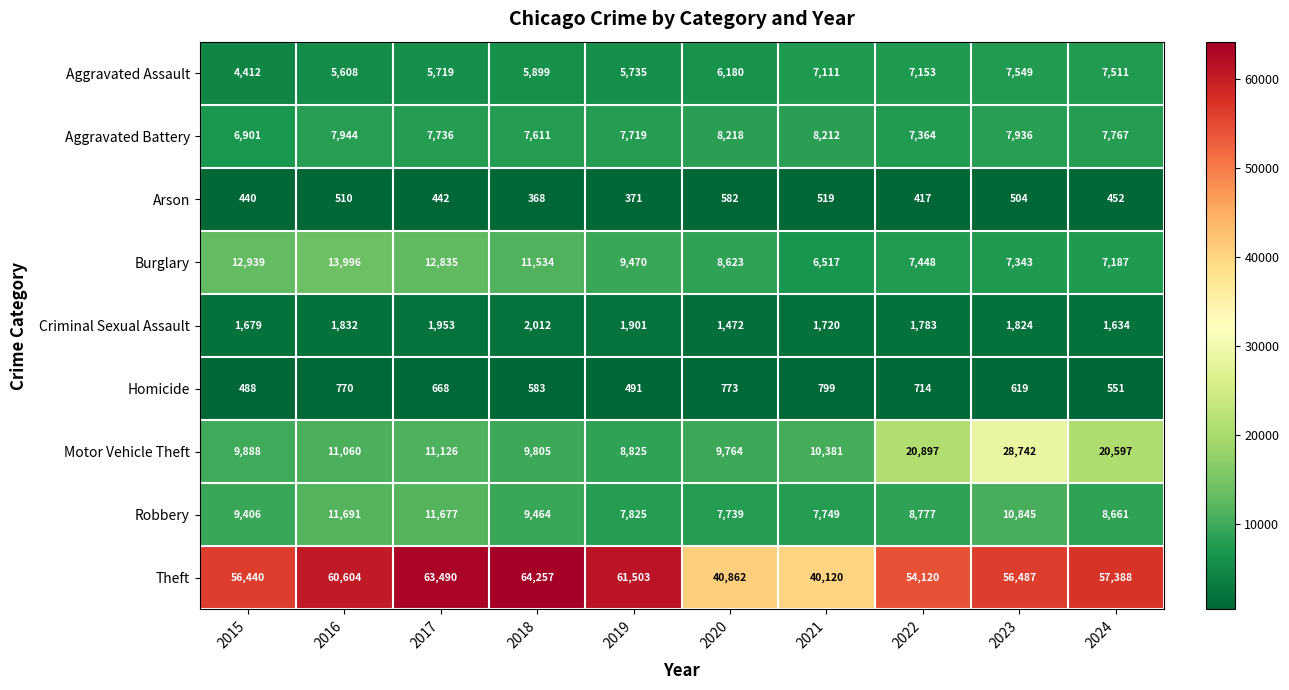

Is it true that Theft equals 43303 at 2018?

False